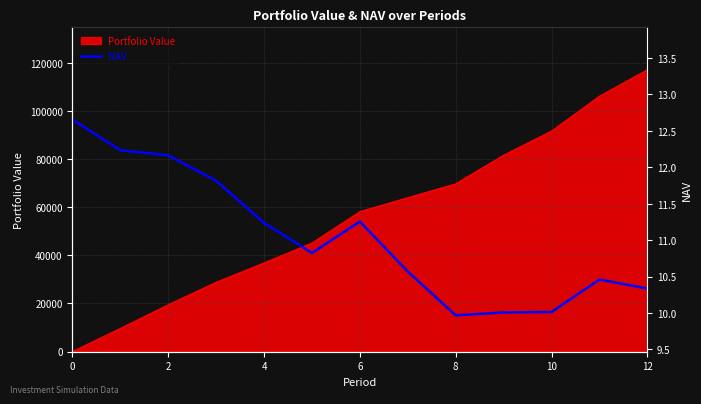

How many interior local peaks (higher than both neighbors) does the data have?

2